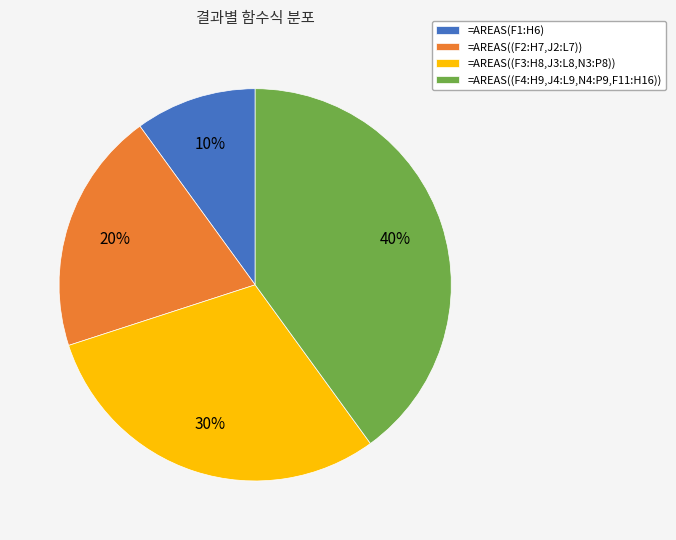

Which slice is the smallest?

=AREAS(F1:H6)